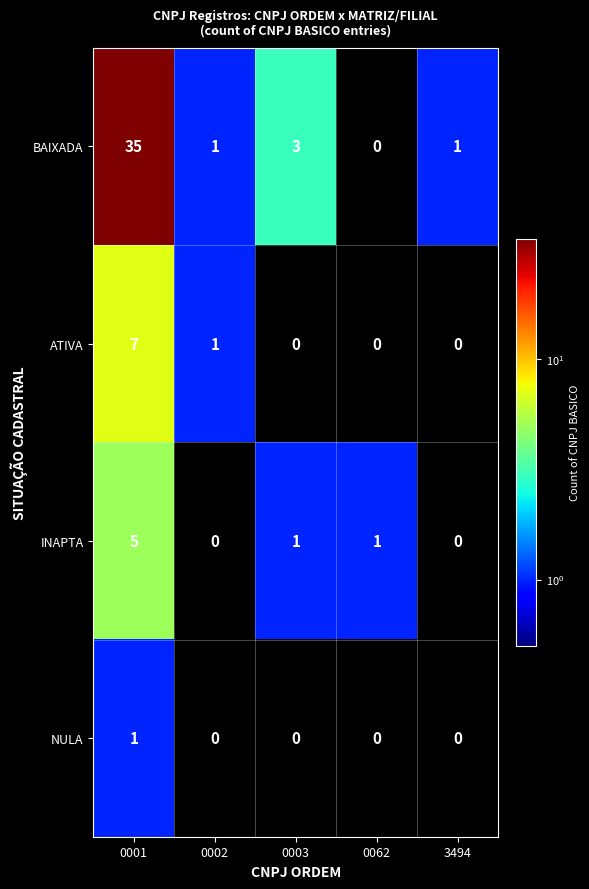

Count the INAPTA values in the range 0 to 1.

4